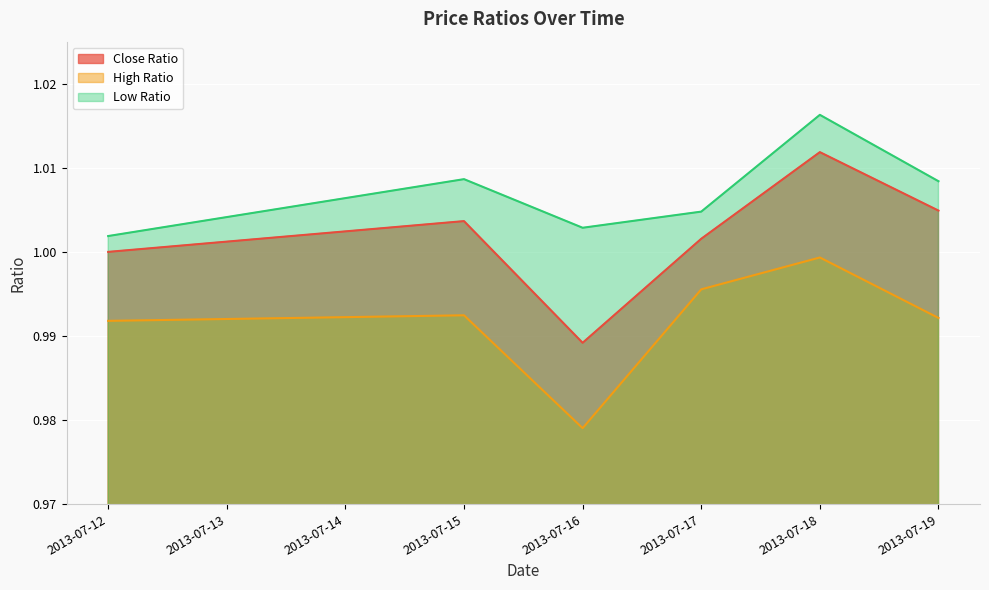

What is the smallest value displayed?

1.0